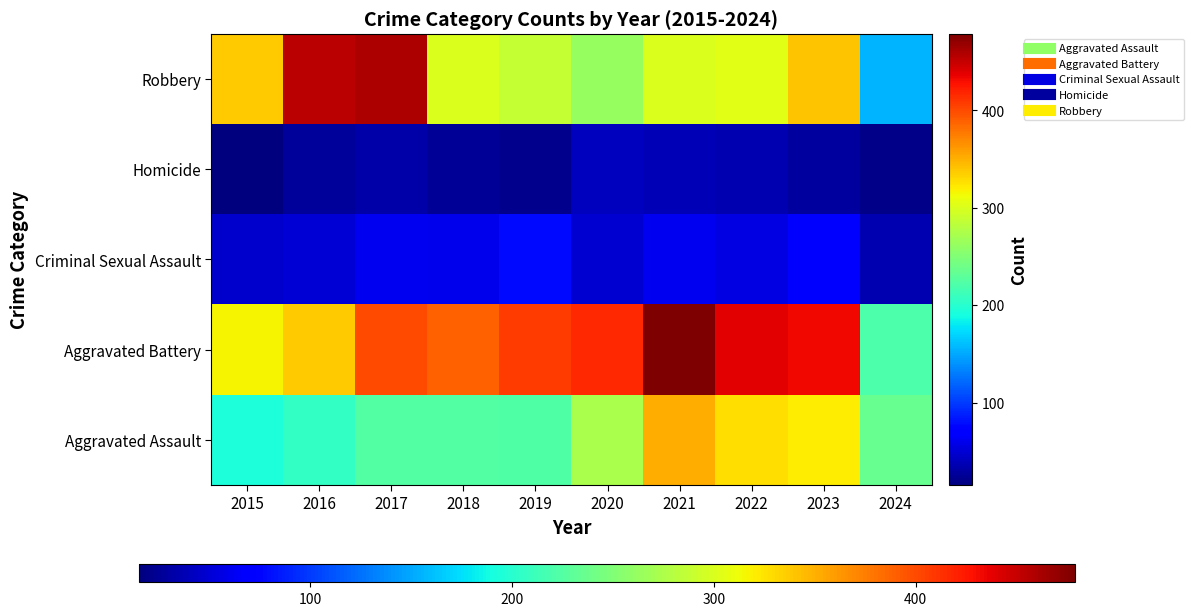

Which series has the largest total across all categories?

Aggravated Battery